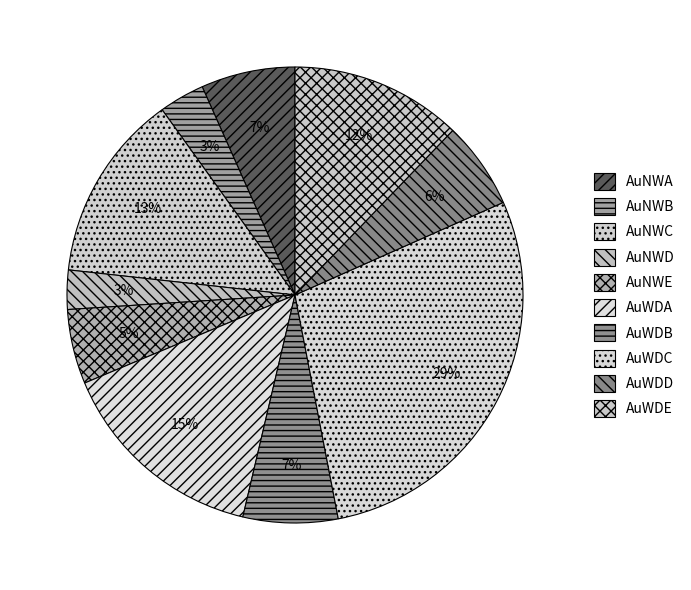

Combined, do AuWDB and AuNWD account for over 50%?

No